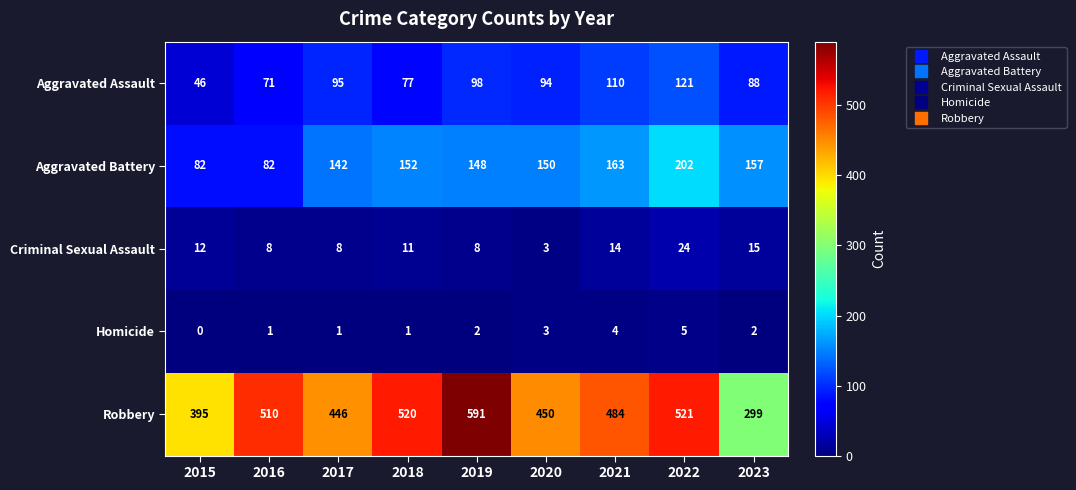

At which category is the sum across all series the highest?

2022